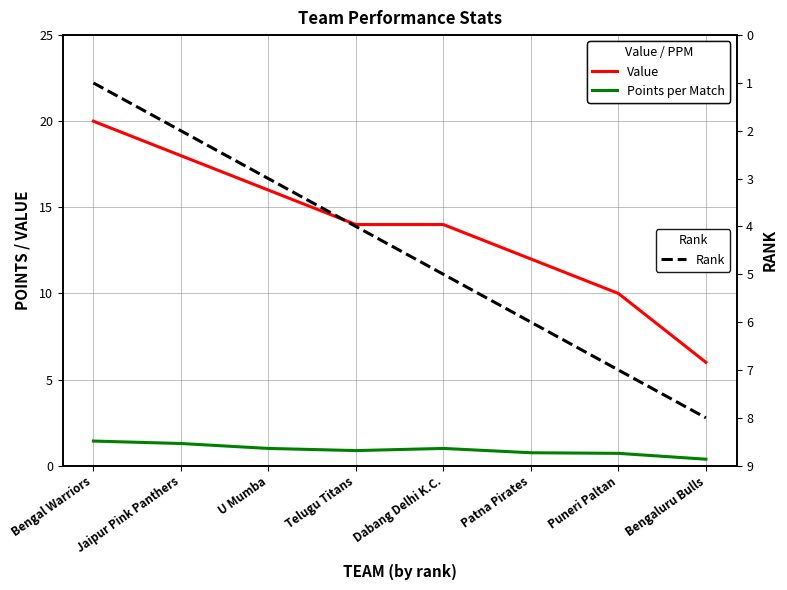

Reading right to left, extract all data points from this chart.

Value: Bengaluru Bulls=6.0	Puneri Paltan=10.0	Patna Pirates=12.0	Dabang Delhi K.C.=14.0	Telugu Titans=14.0	U Mumba=16.0	Jaipur Pink Panthers=18.0	Bengal Warriors=20.0
Points per Match: Bengaluru Bulls=0.4	Puneri Paltan=0.7	Patna Pirates=0.8	Dabang Delhi K.C.=1.0	Telugu Titans=0.9	U Mumba=1.0	Jaipur Pink Panthers=1.3	Bengal Warriors=1.4
Rank: Bengaluru Bulls=8.0	Puneri Paltan=7.0	Patna Pirates=6.0	Dabang Delhi K.C.=5.0	Telugu Titans=4.0	U Mumba=3.0	Jaipur Pink Panthers=2.0	Bengal Warriors=1.0